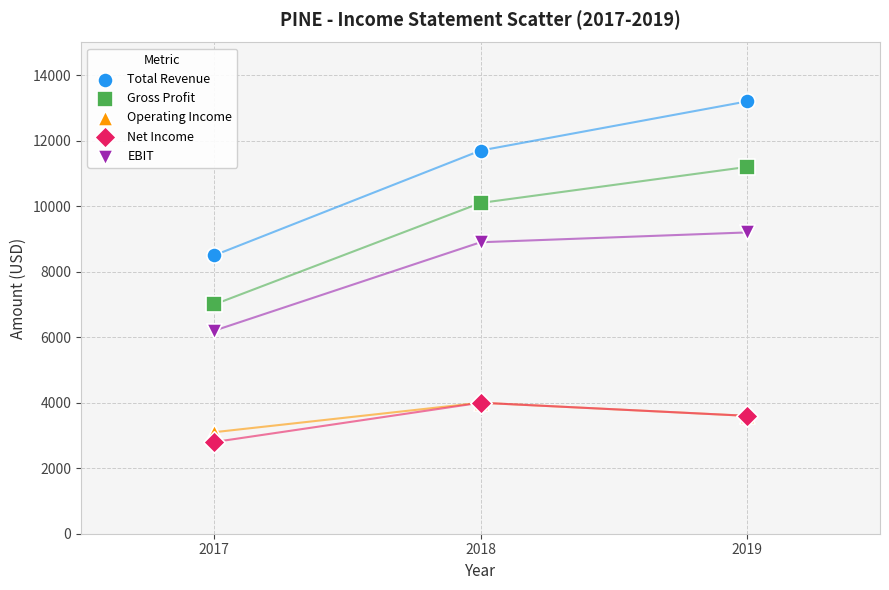

Which series contains the highest Y value?

Total Revenue